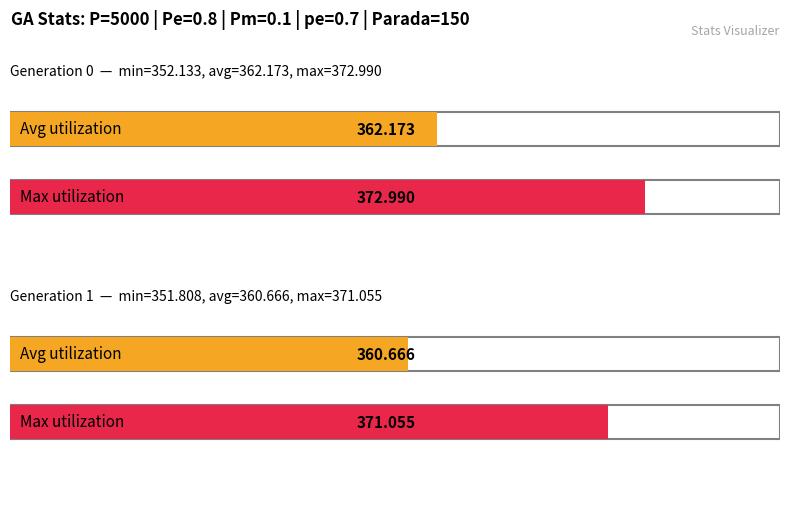

True or false: max has a value of 373.0 at gen 0.

True